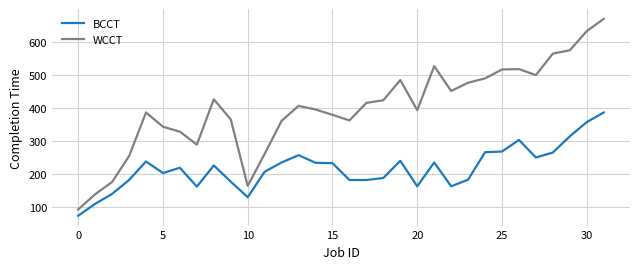

Is this an area chart (filled region under the line)?

No